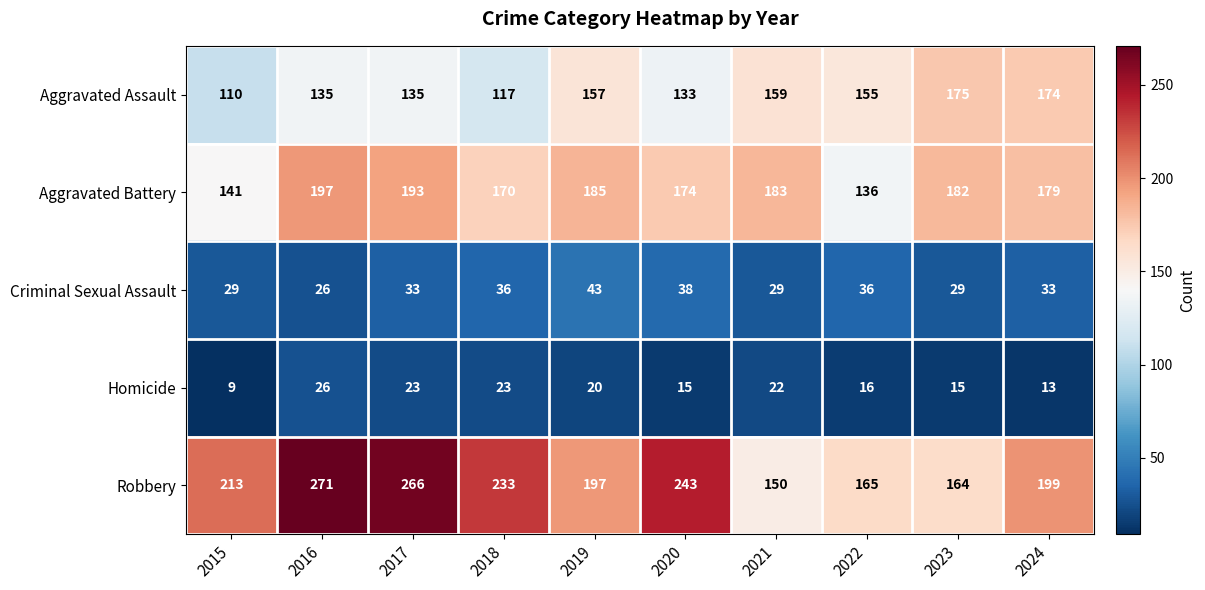

What is the sum of all Criminal Sexual Assault values?

332